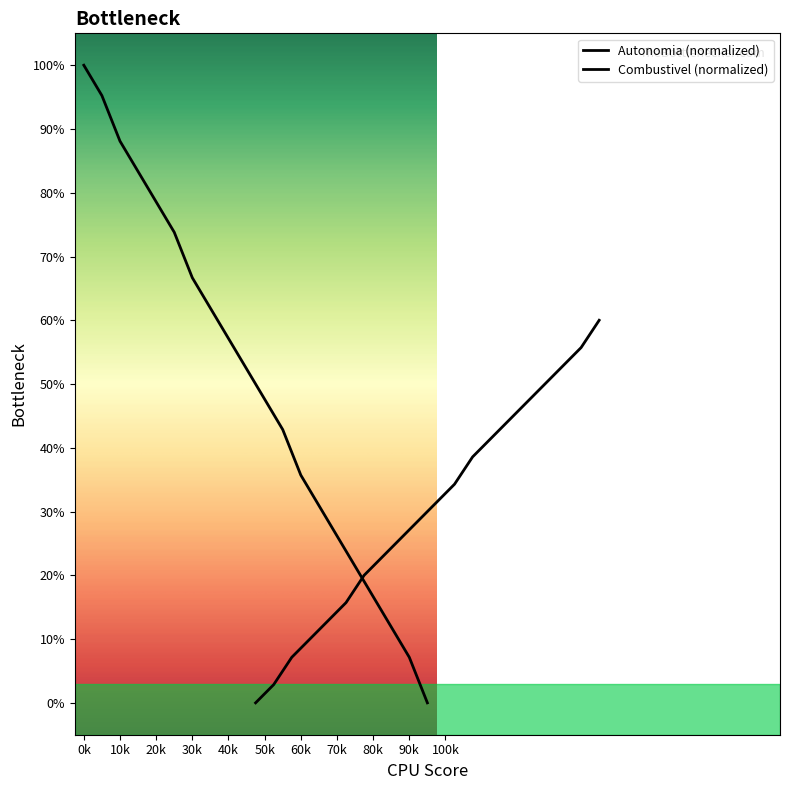

True or false: Combustivel (normalized) has a value of 9.4 at 20k.

False